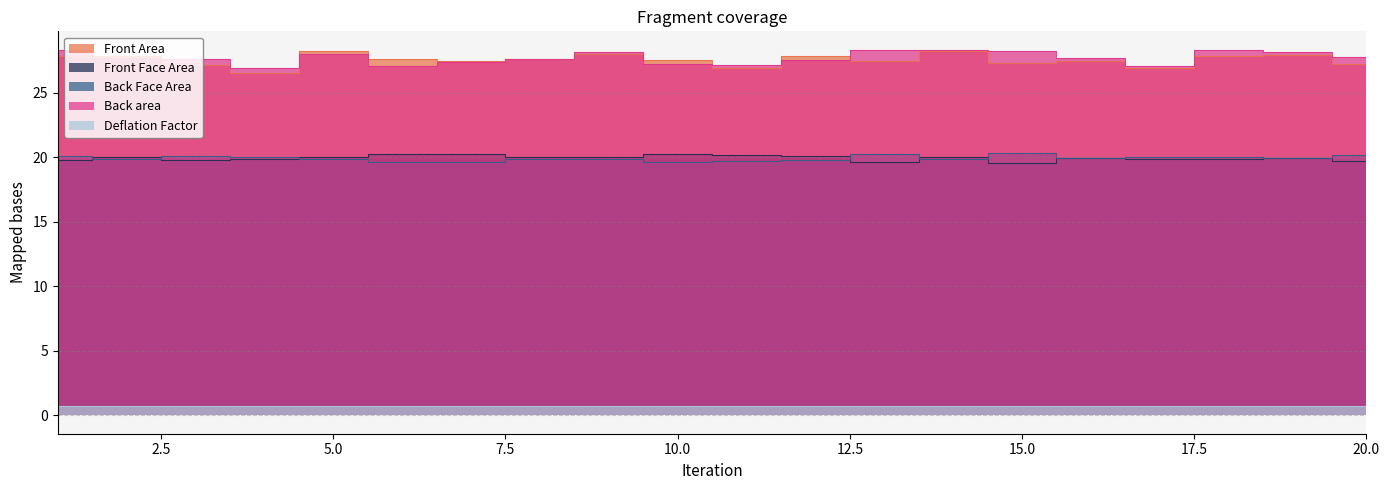

The Front Face Area series shows 26.0 at 16. True or false?

False